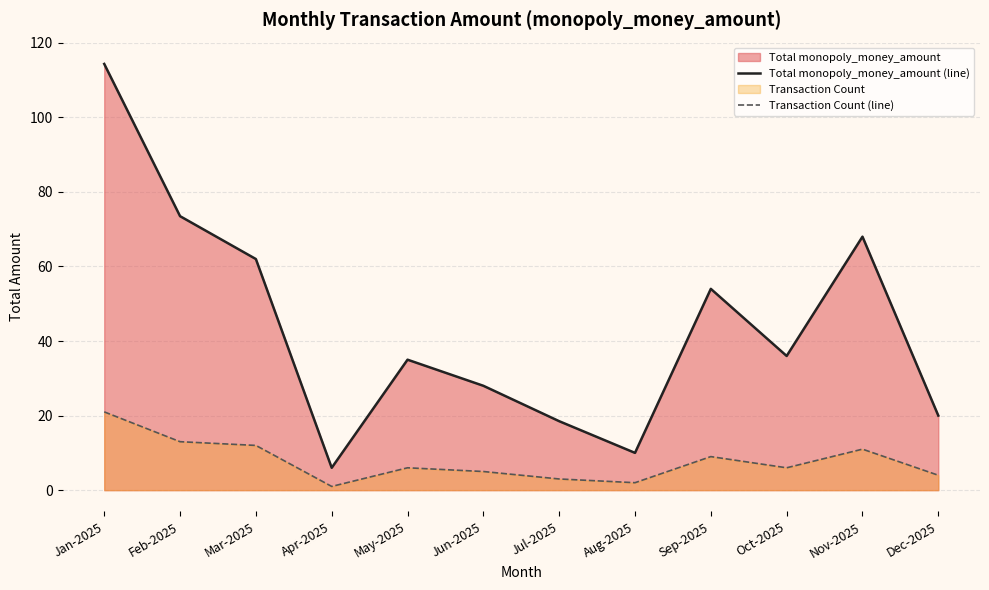

At how many categories does at least one series exceed 99?

1